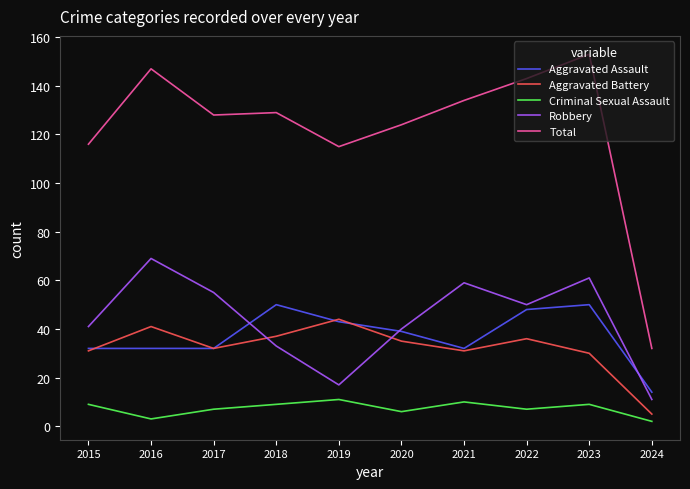

What is the greatest value displayed?

153